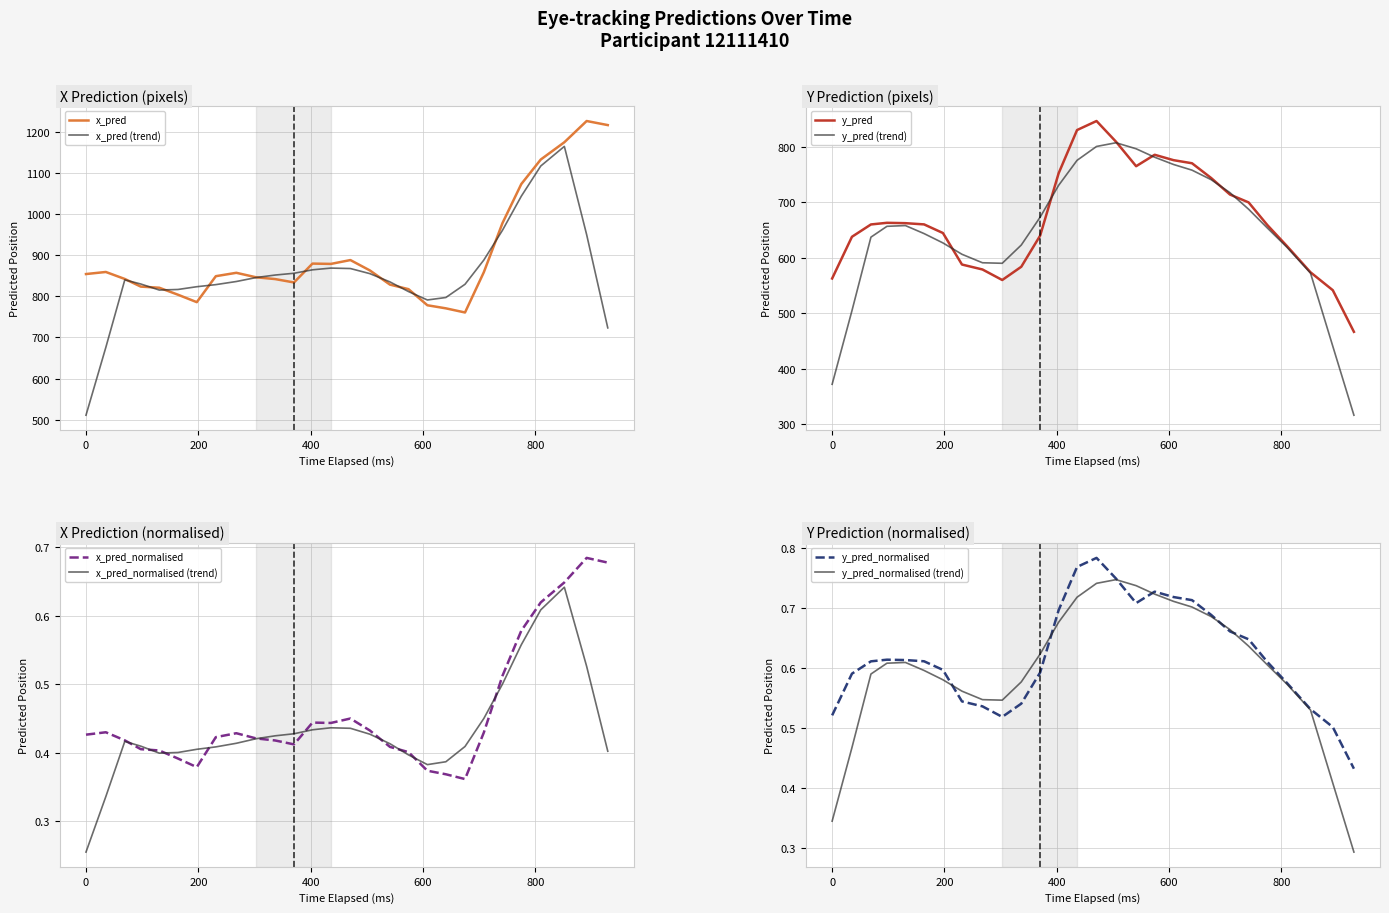

What is the maximum value for x_pred?

1226.0